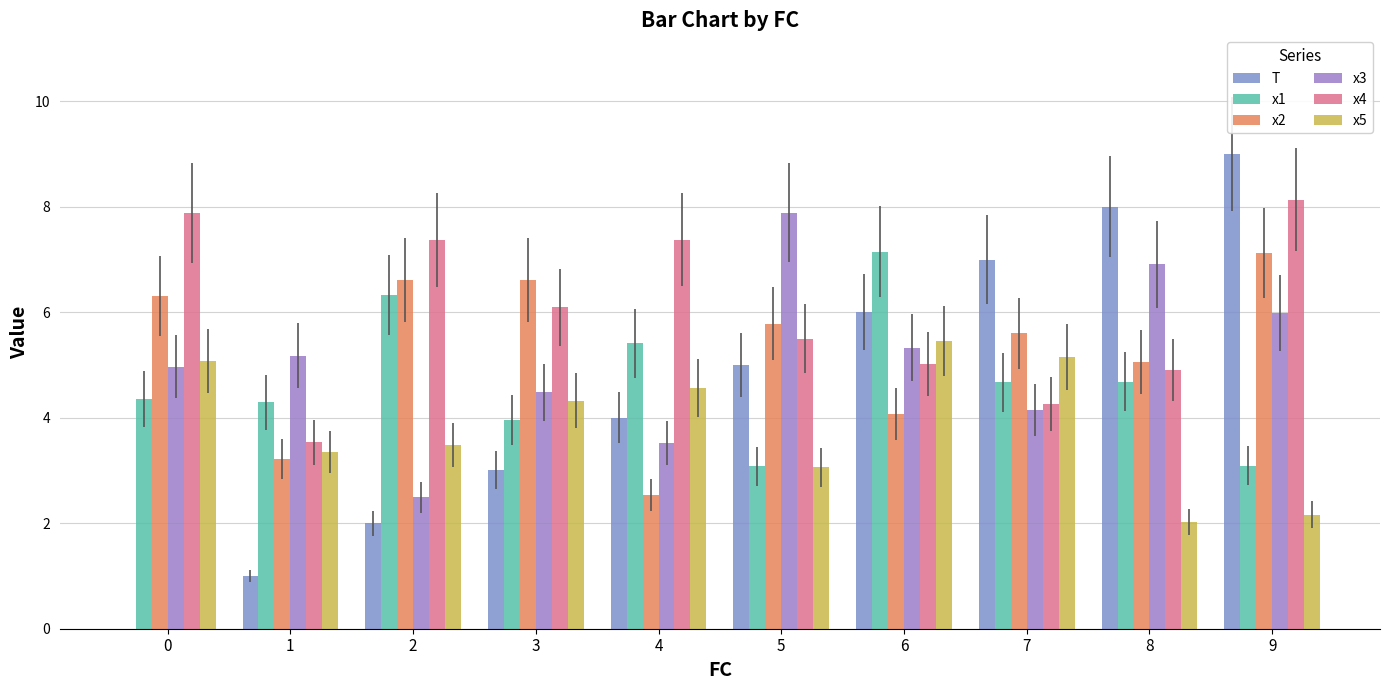

Which series changed the most between 3 and 5?

x3